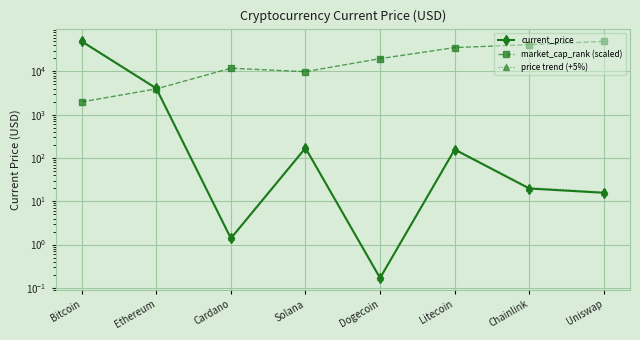

At which label is market_cap_rank (scaled) closest to 25684?

Dogecoin